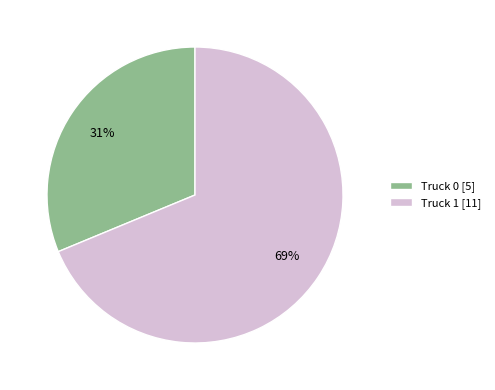

Which slice is the largest?

Truck 1